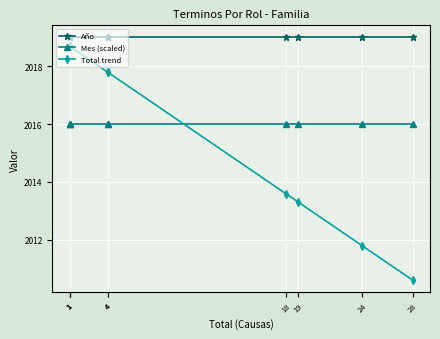

Is the value of Mes (scaled) at 28 greater than the value of Total trend at 19?

Yes